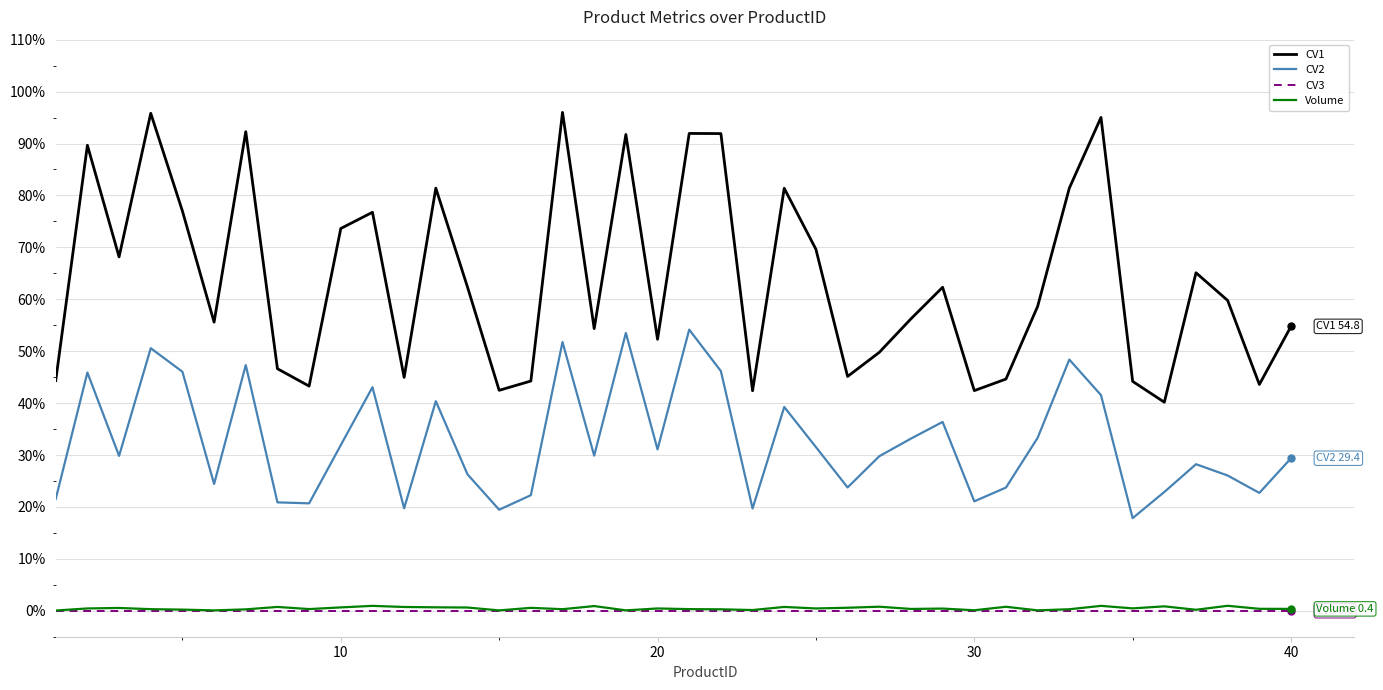

Which series has the largest range (max minus min)?

CV1